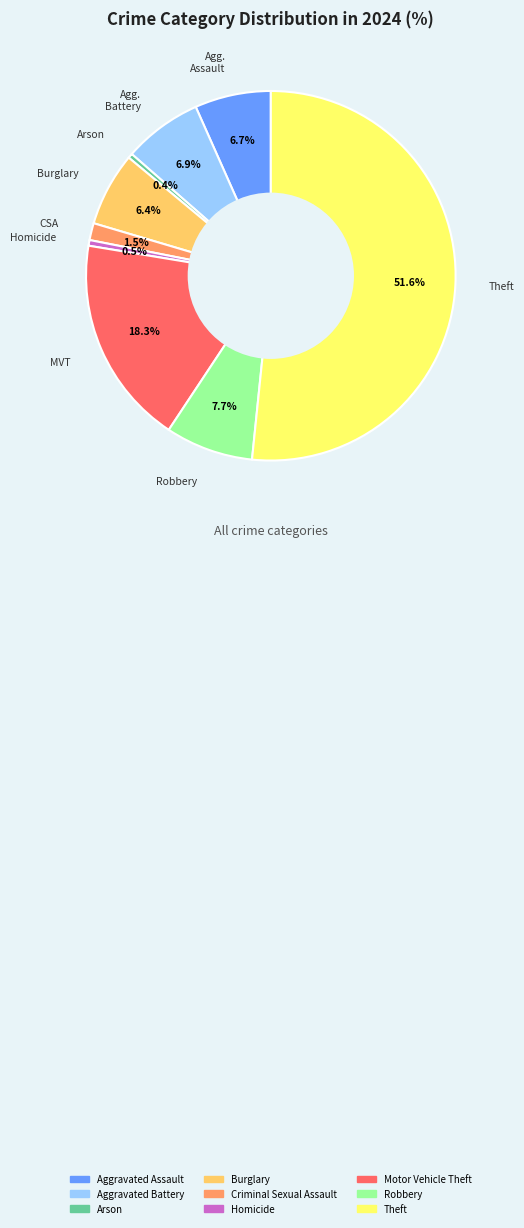

How many segments does this pie chart have?

9